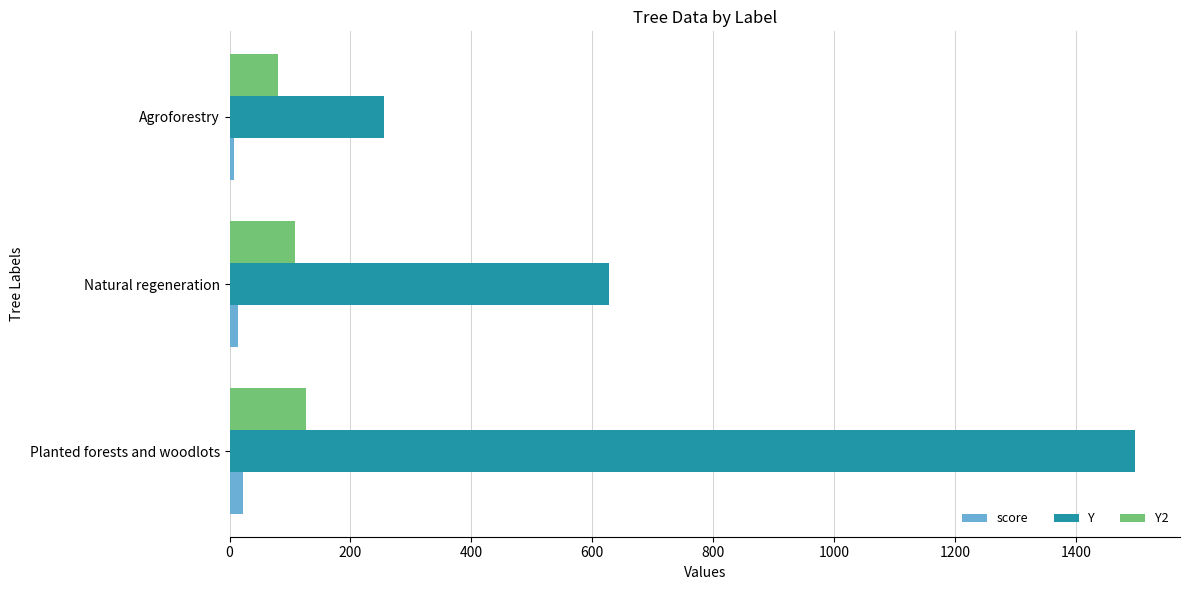

At which category is the sum across all series the highest?

Planted forests and woodlots